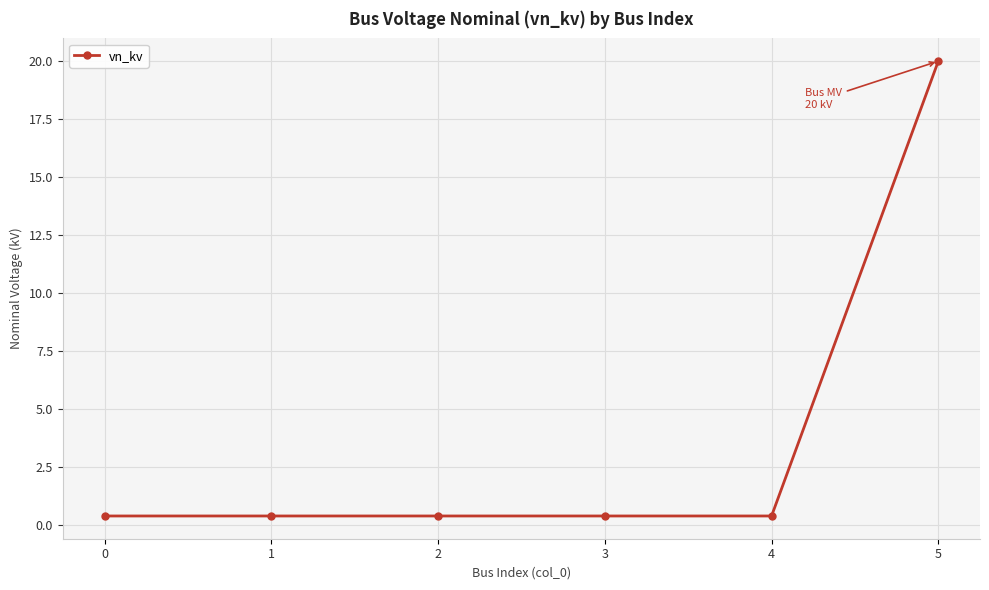

Between 3 and 5, which is larger?

5